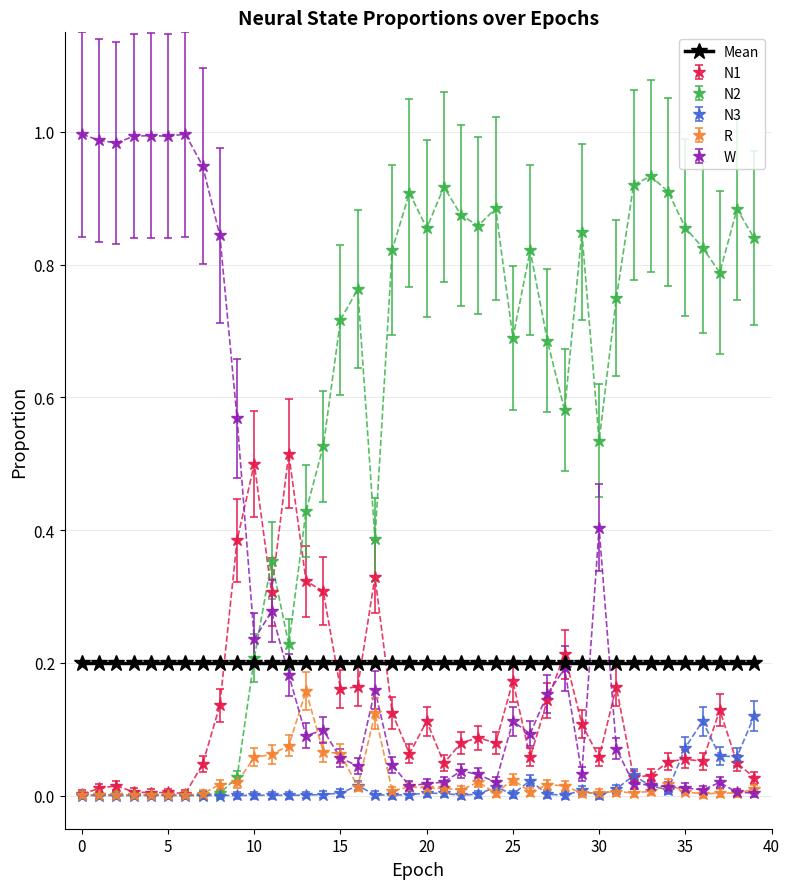

Which series has the largest total across all categories?

N2